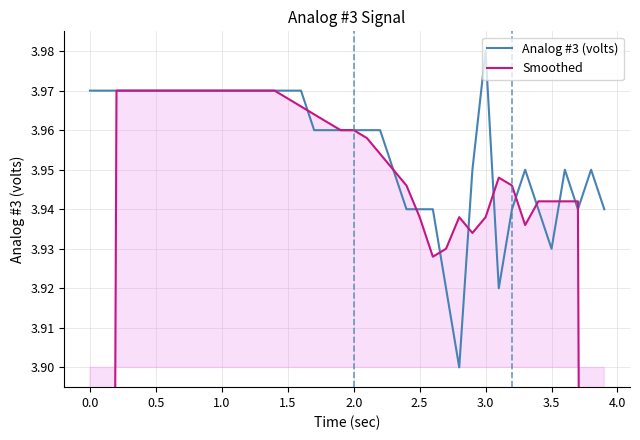

Count the number of categories in the chart.

40